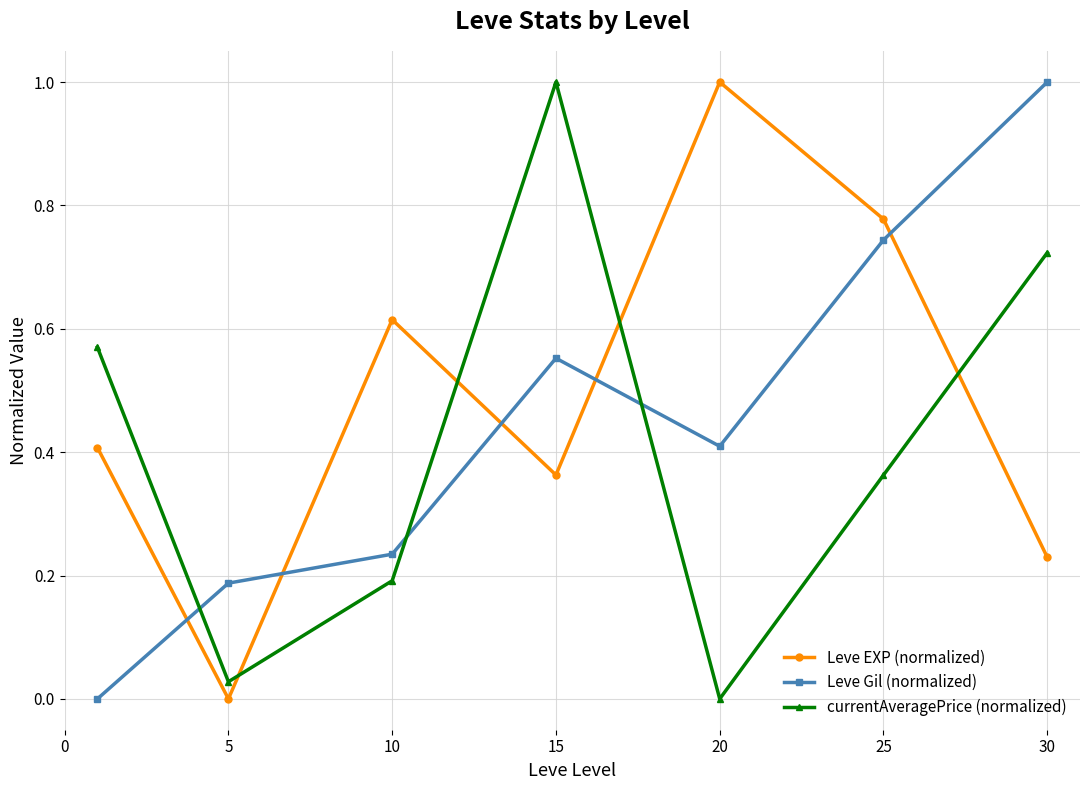

Which series ends up on top after the final intersection of Leve Gil (normalized) and Leve EXP (normalized)?

Leve Gil (normalized)